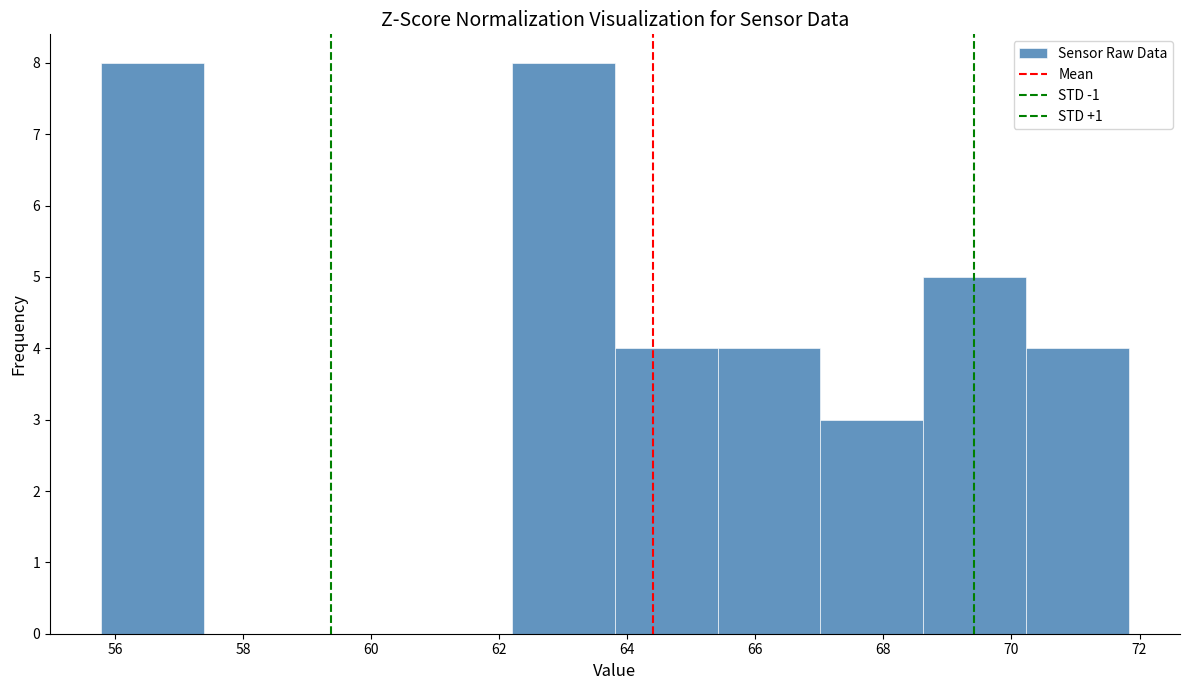

Reading left to right, transcribe this chart: for each bar, give the range it covers on the x-axis and its height. Neither the bar edges nor the heights are printed on the chart, so give them approximately, as read against the axes.

55.8 to 57.4: 8
57.4 to 59.0: 0
59.0 to 60.6: 0
60.6 to 62.2: 0
62.2 to 63.8: 8
63.8 to 65.4: 4
65.4 to 67.0: 4
67.0 to 68.6: 3
68.6 to 70.2: 5
70.2 to 71.8: 4